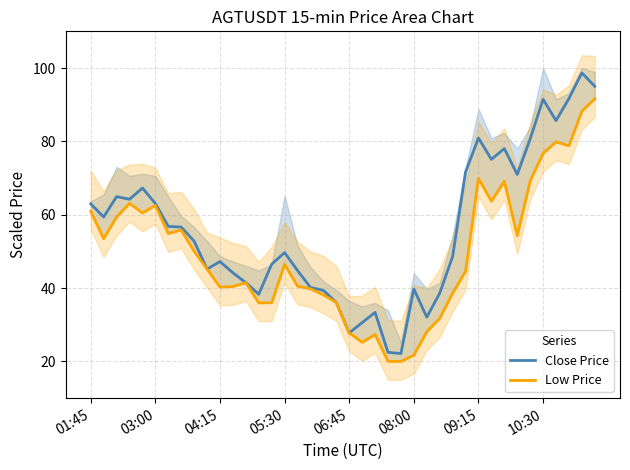

How many data points does each series have?

40